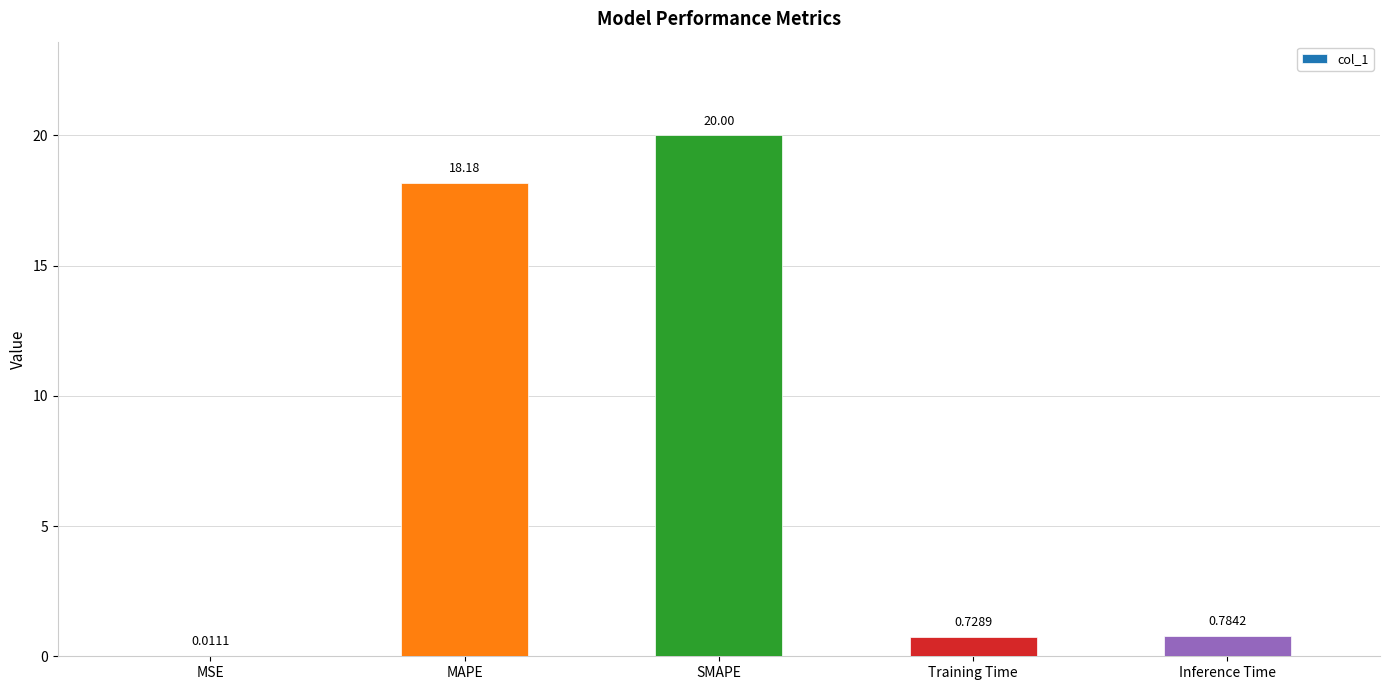

At which category does the chart reach its peak across all series?

SMAPE